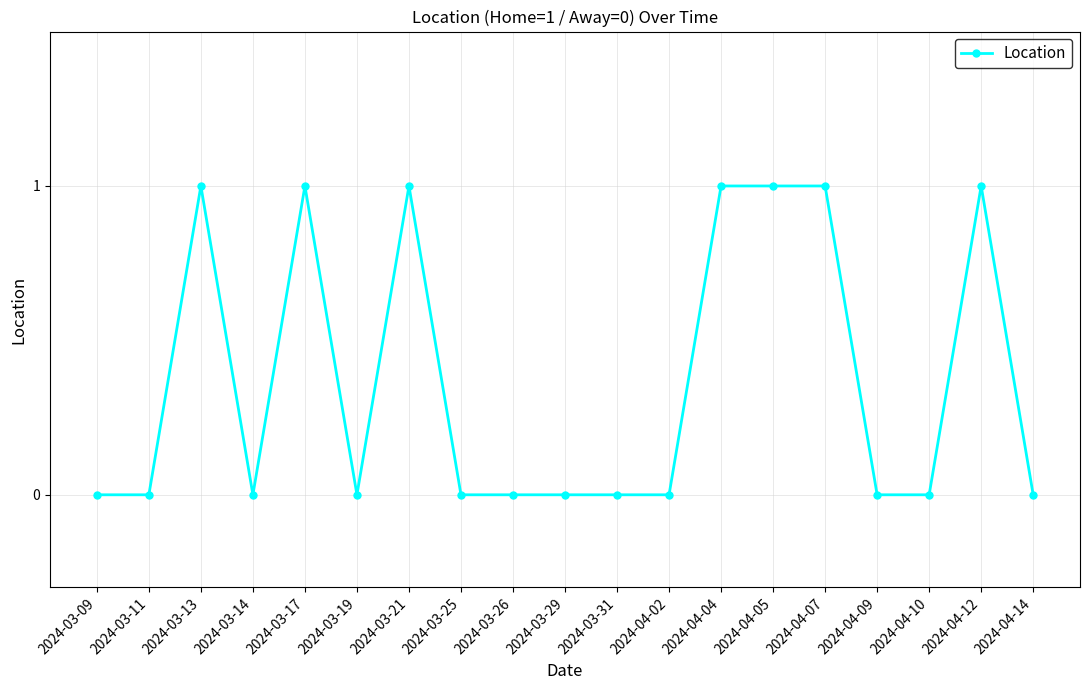

What position from the left is 2024-03-29?

10